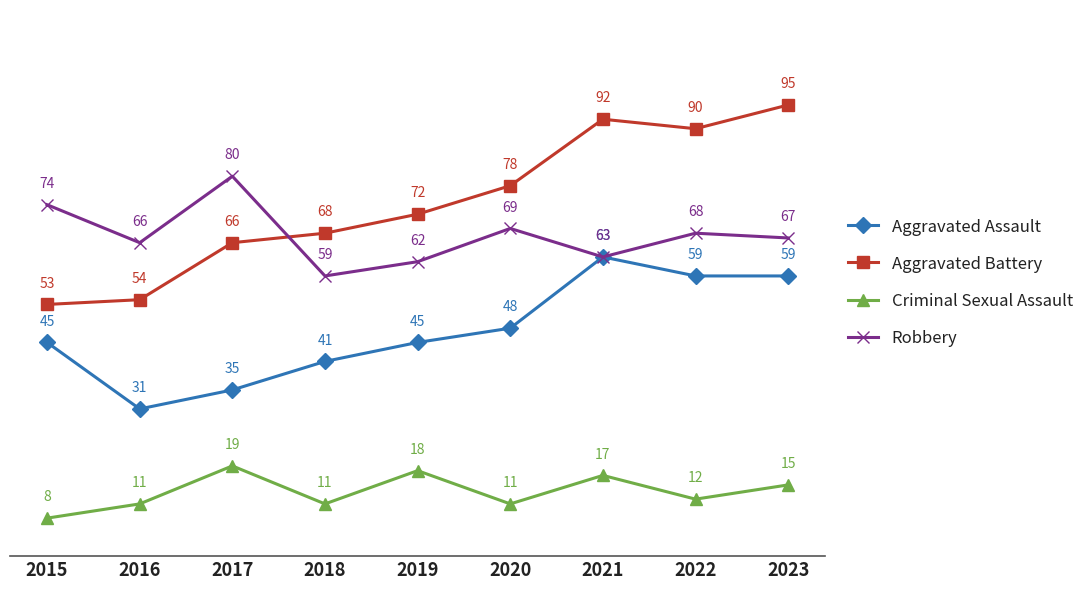

At which category does Criminal Sexual Assault reach its first local peak?

2017